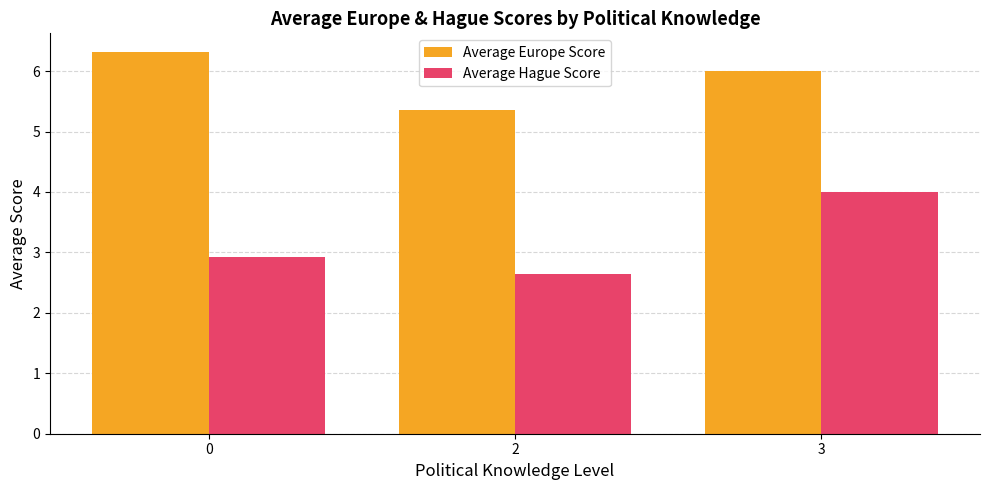

Which series has the largest total across all categories?

Average Europe Score